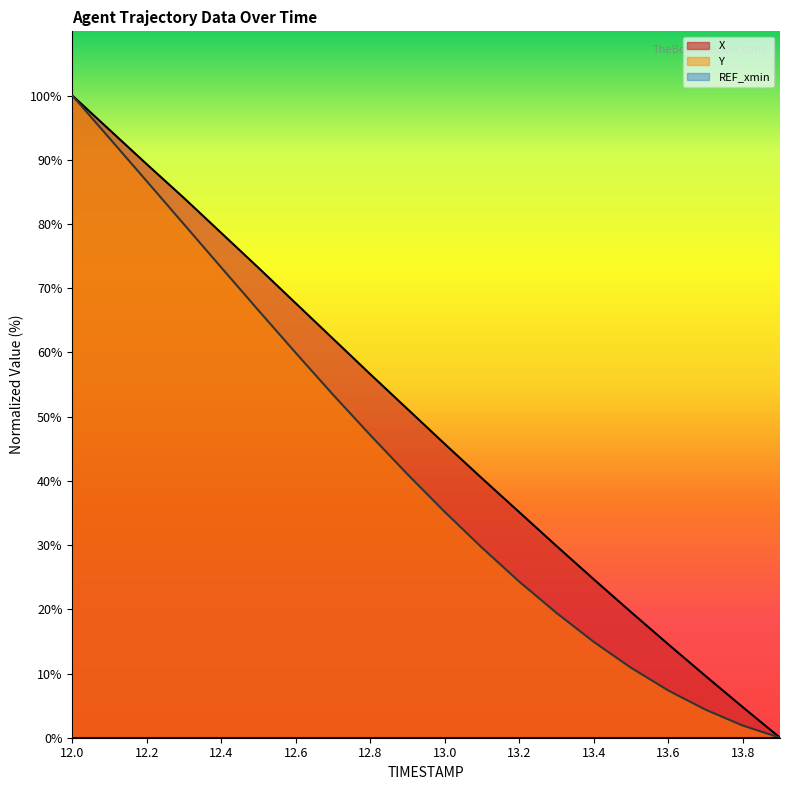

What is the value of the Y point at the 11th from the left?

35.2